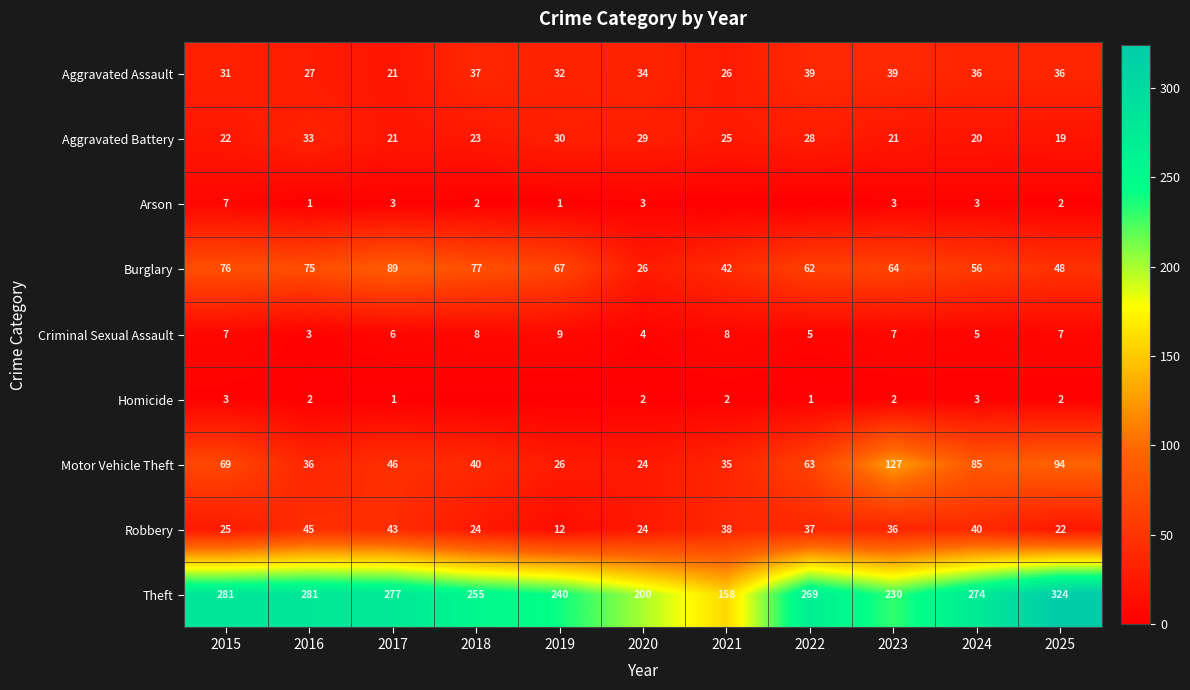

Is the value of Motor Vehicle Theft at 2016 greater than the value of Burglary at 2022?

No